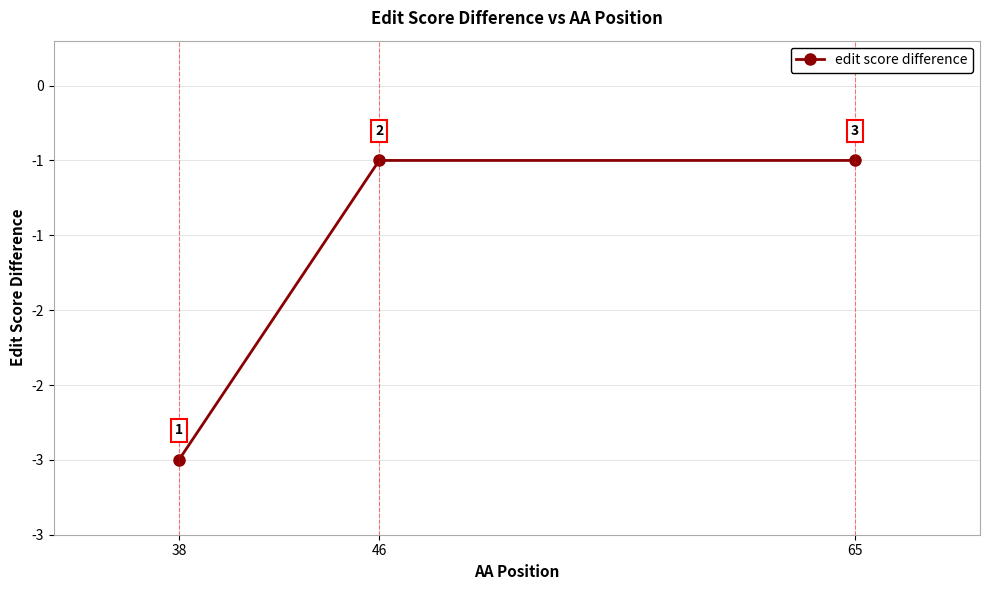

Is this an area chart (filled region under the line)?

No